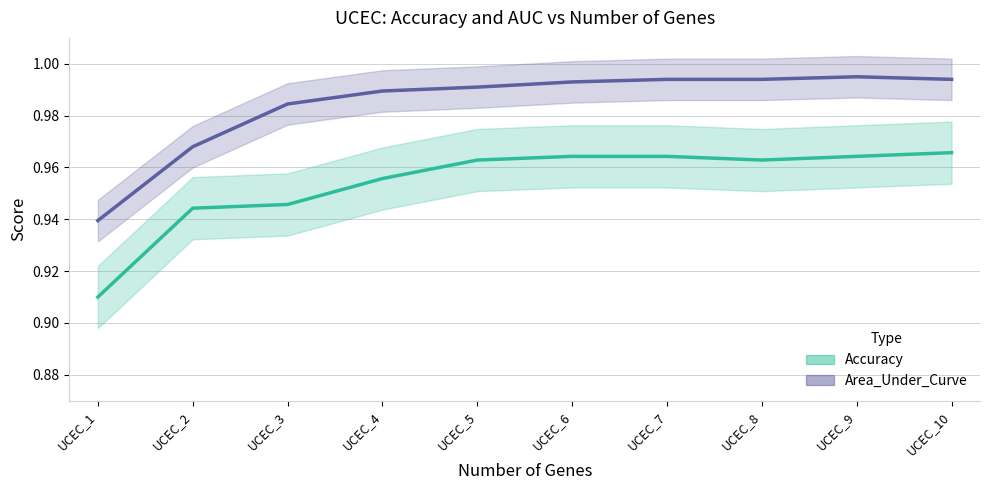

True or false: Accuracy has a value of 0.9 at UCEC_3.

True